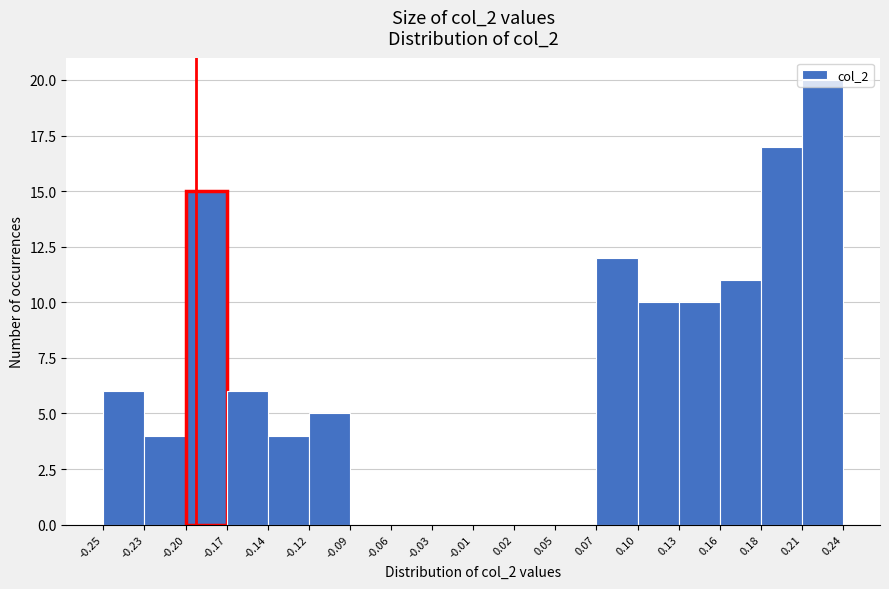

What is the height of the bar covering 0.21 to 0.24 on the x-axis? The values are not printed on the chart, so give them approximately, as read against the axis.

20